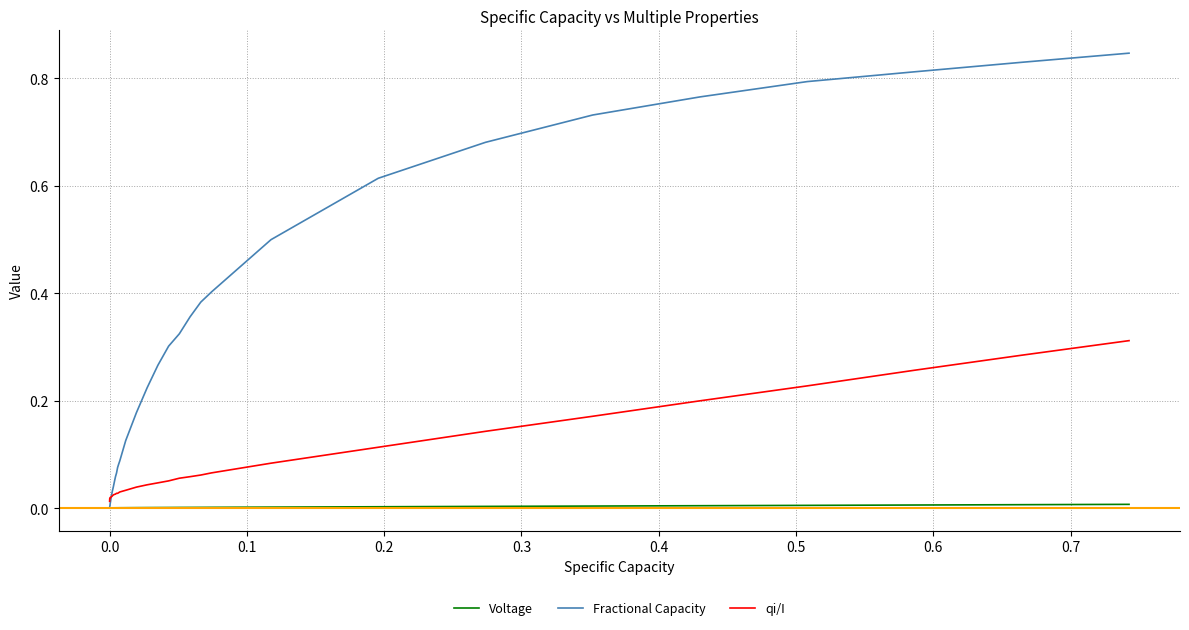

Rank the series by their maximum value, from highest to lowest.

Fractional Capacity, qi/I, Voltage